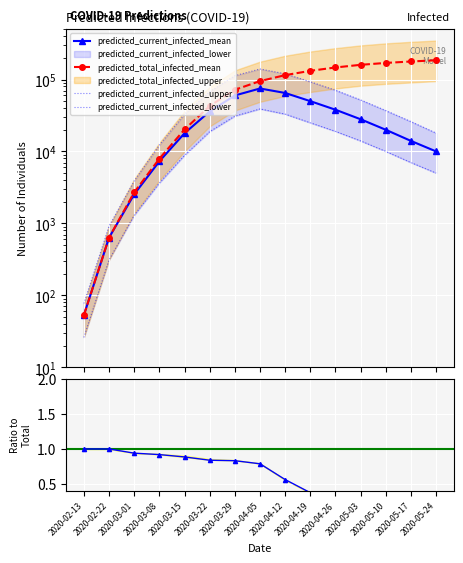

Is this an area chart (filled region under the line)?

No